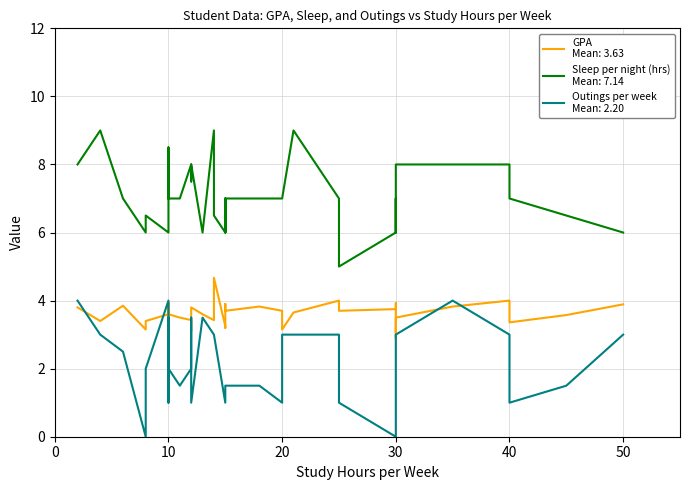

In out, how many points are higher than both neighbors (excluding endpoints)?

12